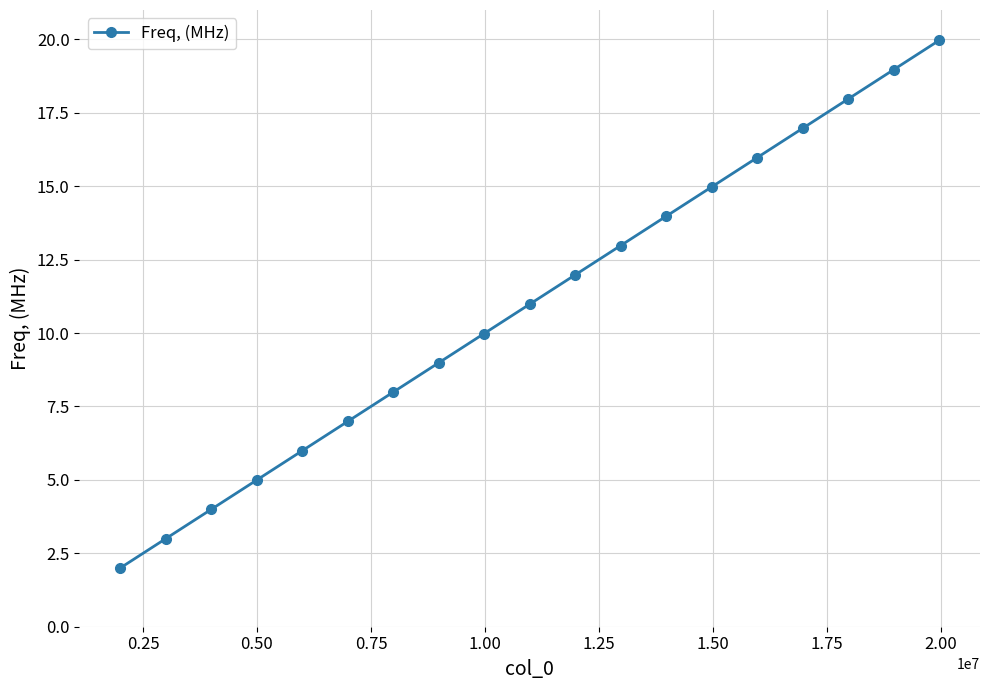

How many categories are shown in the chart?

19